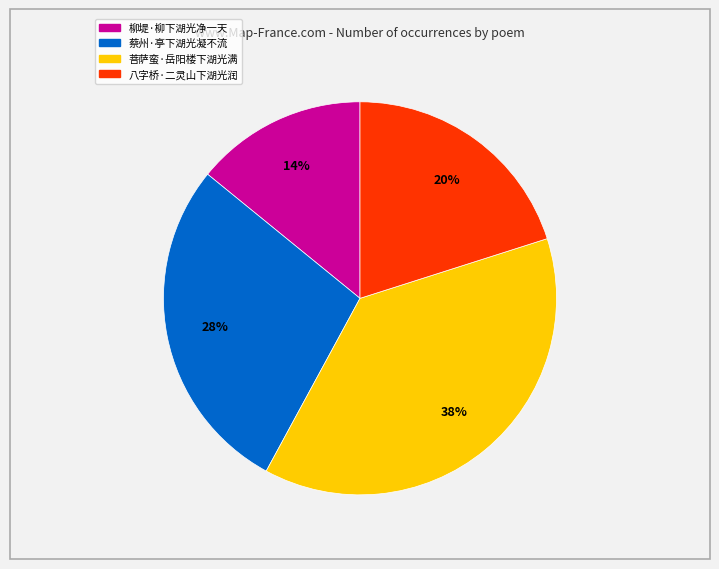

The 柳堤·柳下湖光净一天 slice represents 14% of the pie. True or false?

True